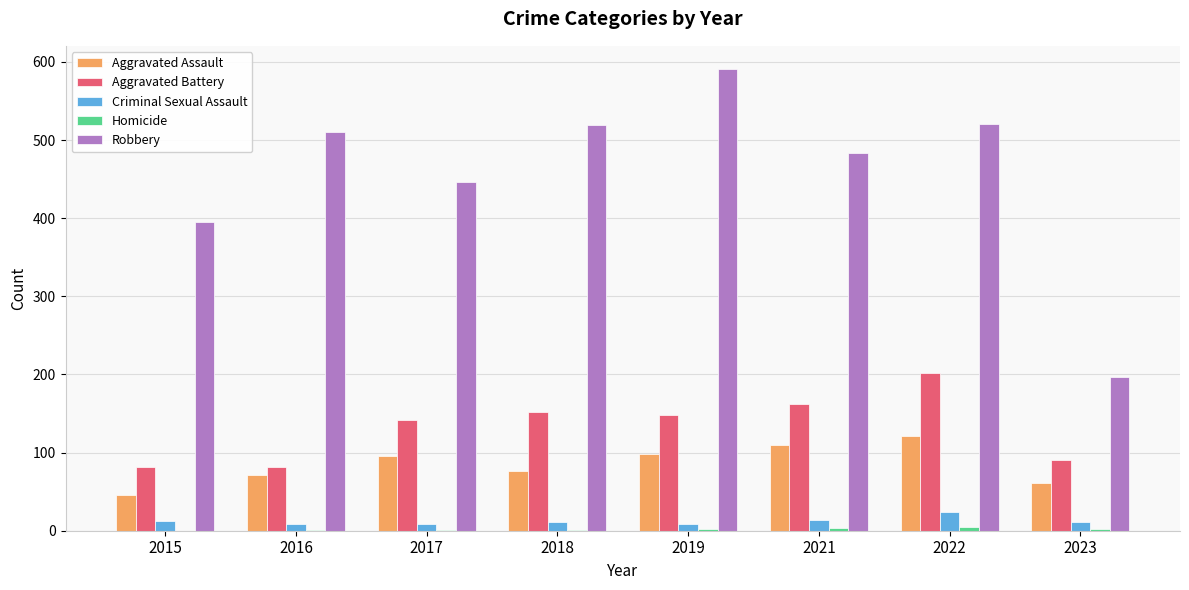

What is the average value of the Aggravated Assault series?

85